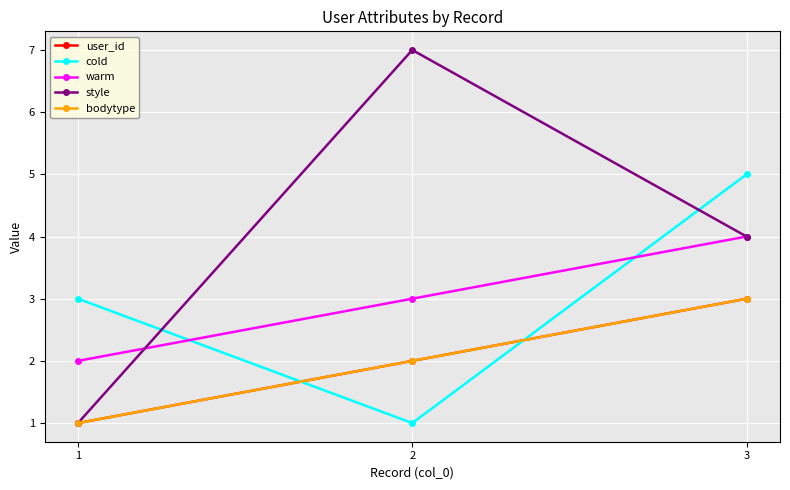

Is this an area chart (filled region under the line)?

No